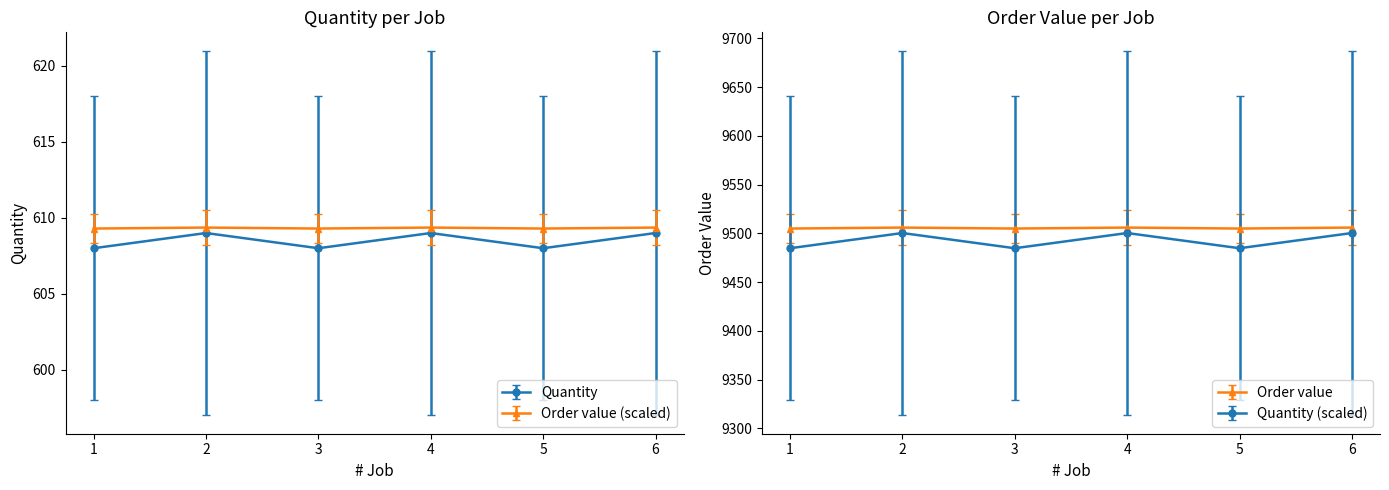

What is the difference between the second highest and minimum values in the Quantity series?

0.3